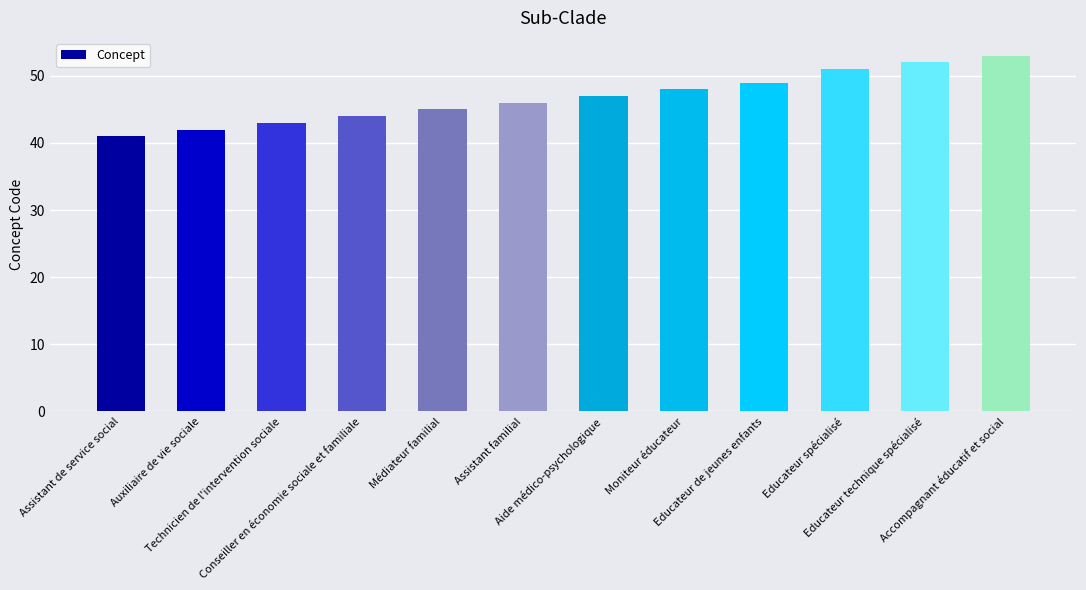

What is the minimum value shown in the chart?

41